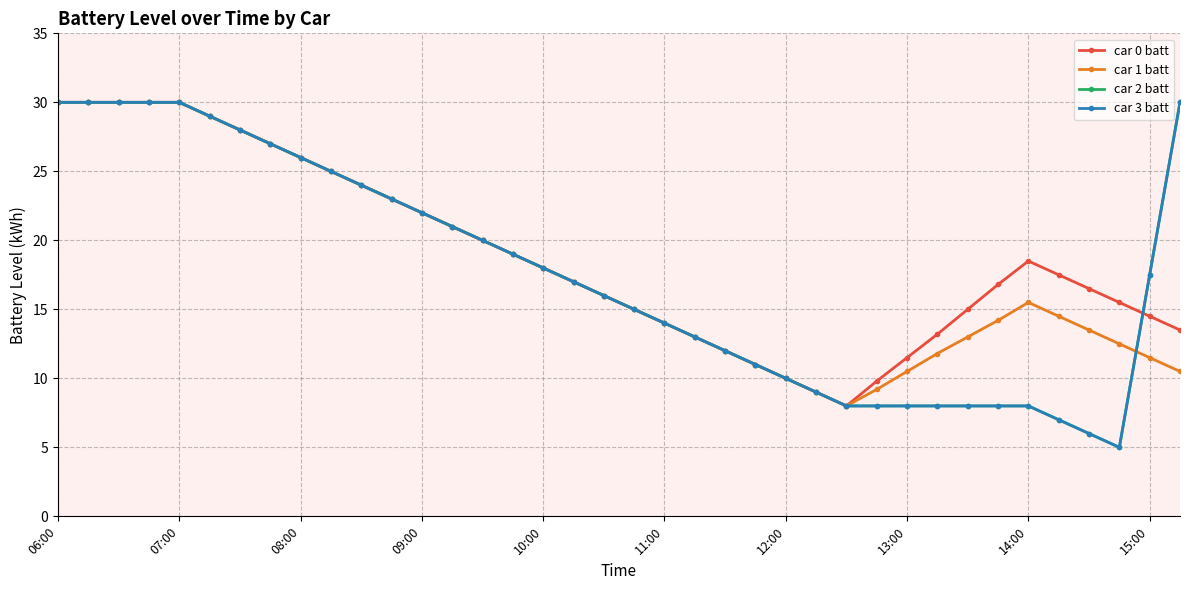

Does the chart have visible grid lines?

Yes